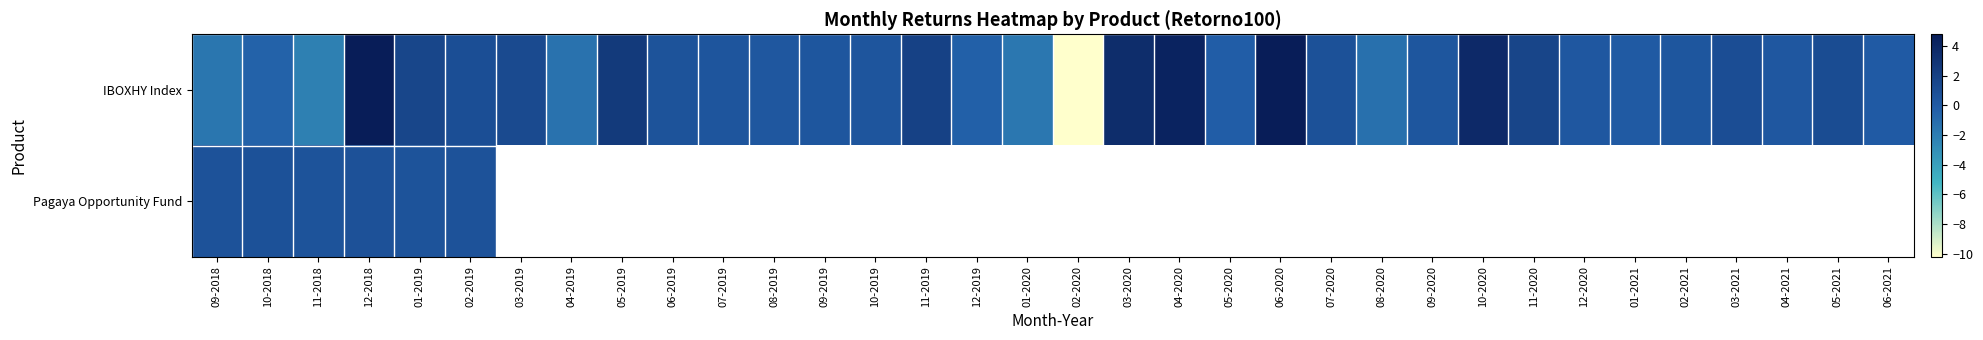

What is the difference between the maximum and minimum values in the Pagaya Opportunity Fund series?

0.2